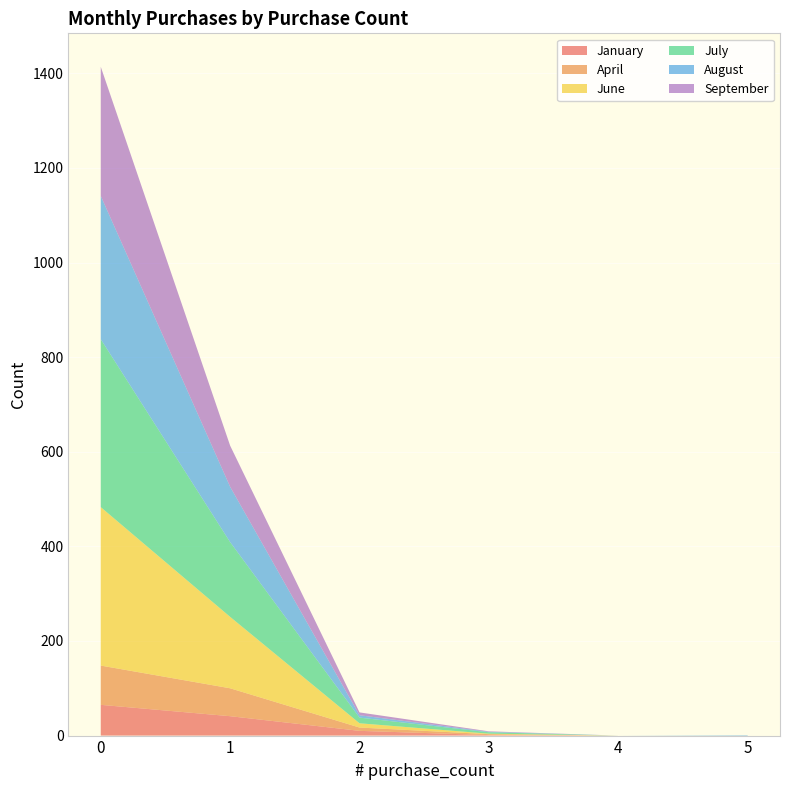

Reading left to right, list all the values displayed in this chart.

January: 0=65	1=41	2=10	3=1	4=0	5=0
April: 0=83	1=59	2=7	3=2	4=0	5=0
June: 0=335	1=151	2=9	3=1	4=0	5=0
July: 0=355	1=158	2=12	3=3	4=0	5=0
August: 0=303	1=117	2=5	3=1	4=0	5=1
September: 0=273	1=87	2=6	3=1	4=0	5=0